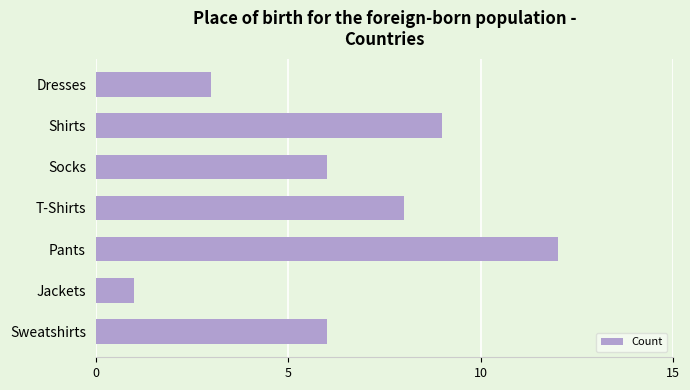

Reading bottom to top, extract all data points from this chart.

6	1	12	8	6	9	3